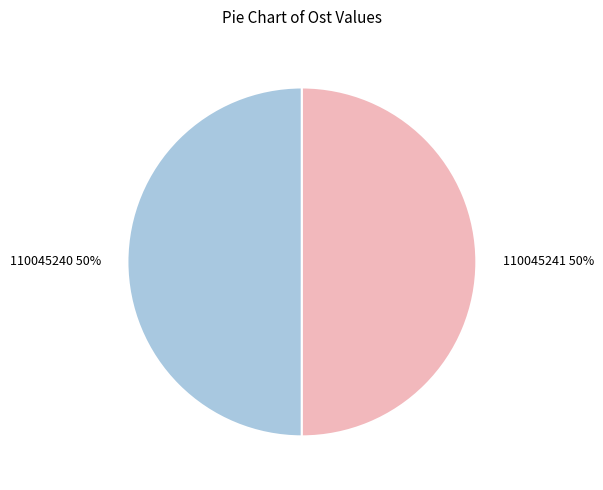

To the nearest percent, what portion does 110045240 represent?

50%